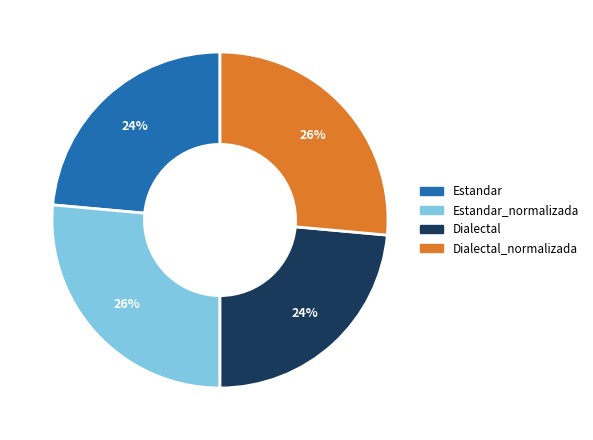

Is Dialectal_normalizada the majority of the pie?

No